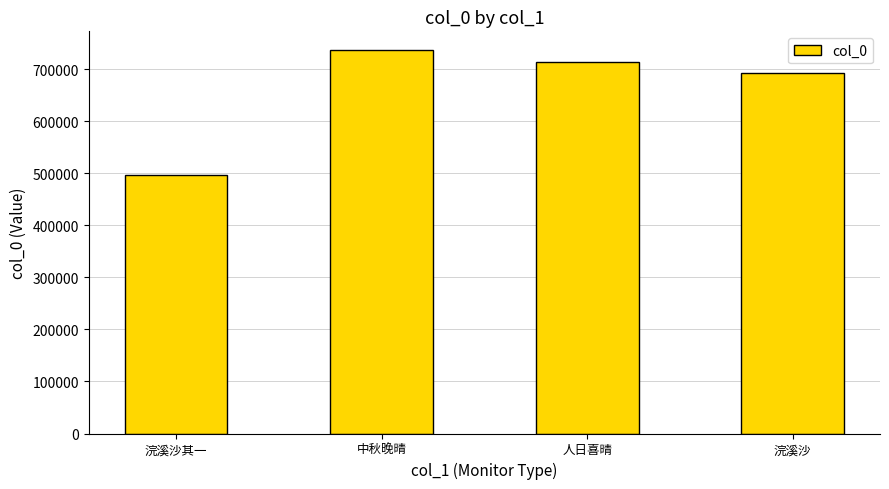

What is the approximate value at 人日喜晴, to the nearest 100?

712700